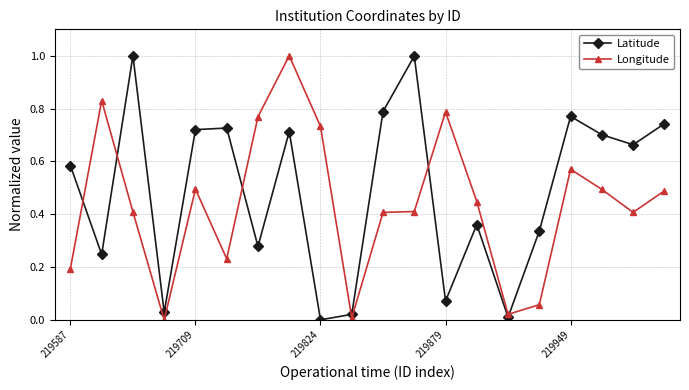

Does the chart have visible grid lines?

Yes